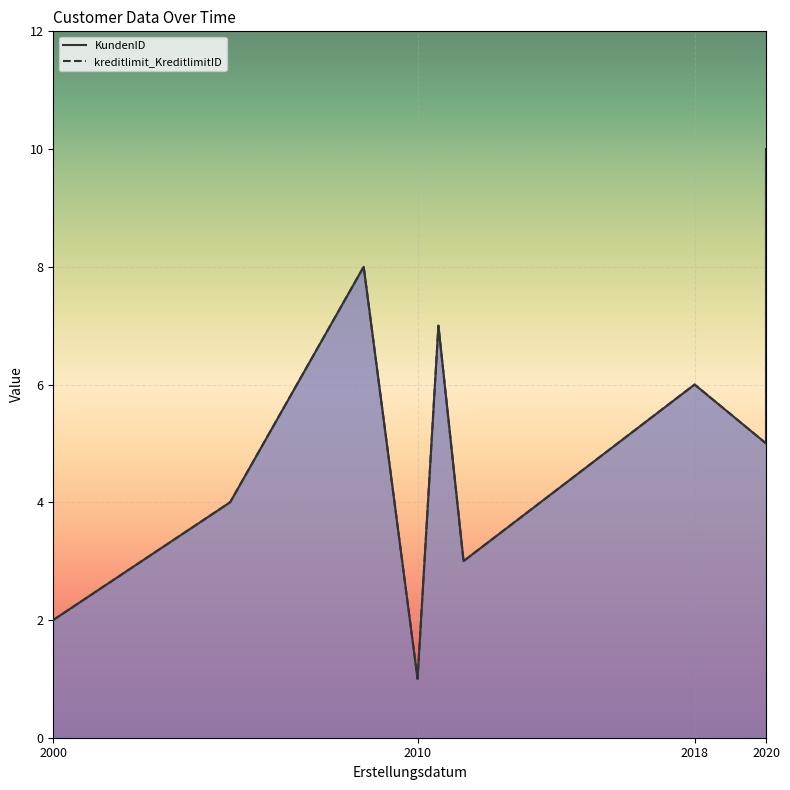

How many lines are shown in the chart?

2